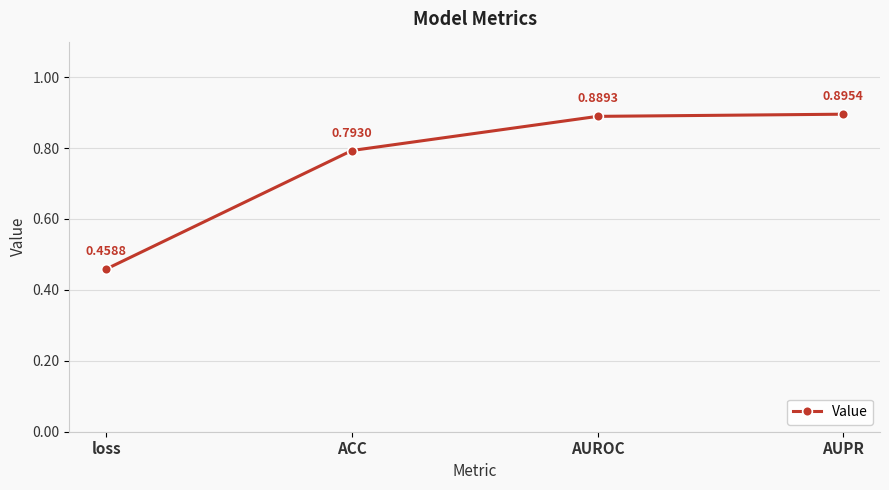

What is the sum of the values at AUPR and ACC?

1.7